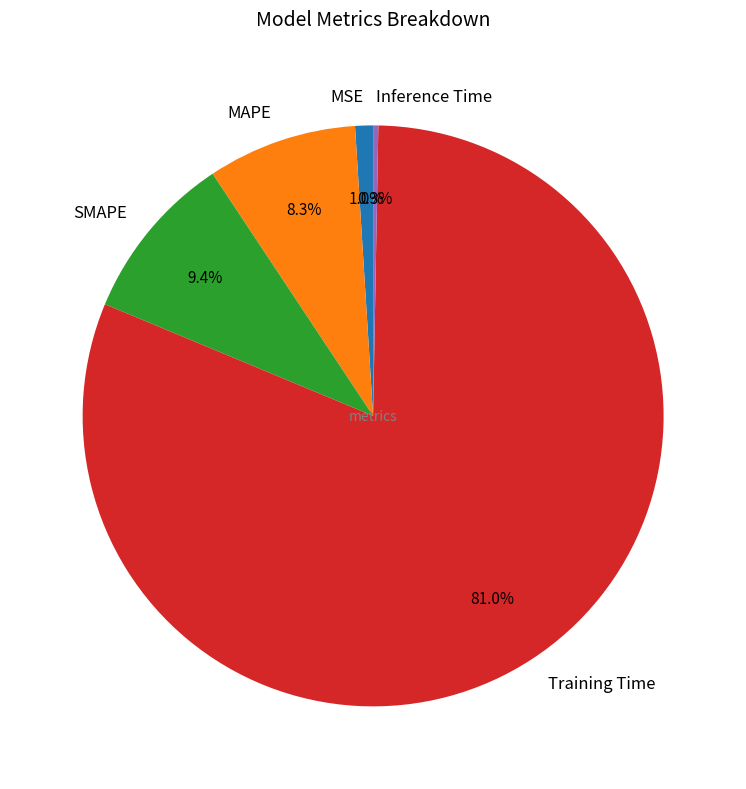

The MAPE slice represents 8% of the pie. True or false?

True